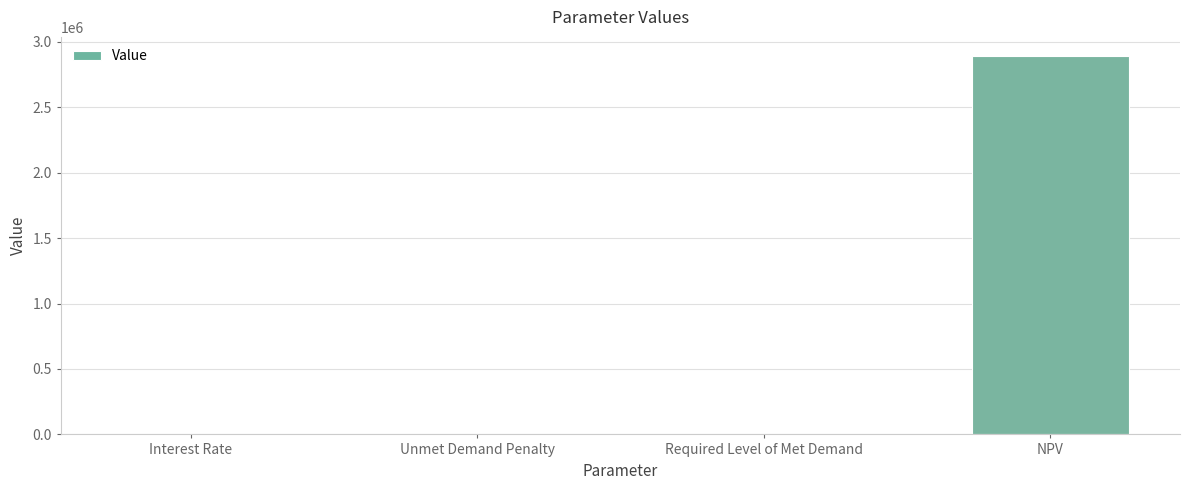

What is the greatest value displayed?

2893321.3